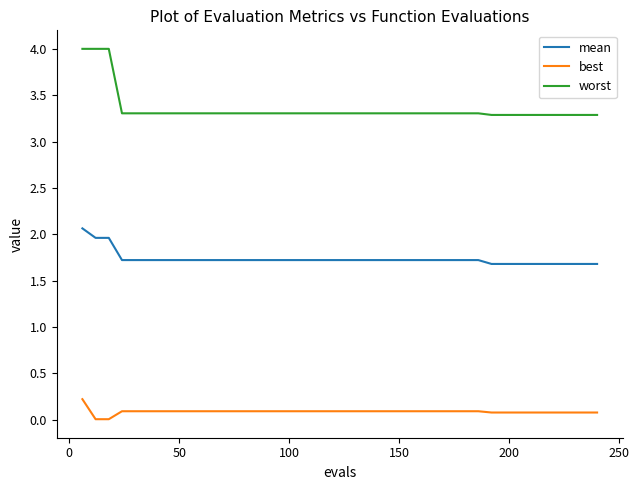

Rank the series by their maximum value, from lowest to highest.

best, mean, worst